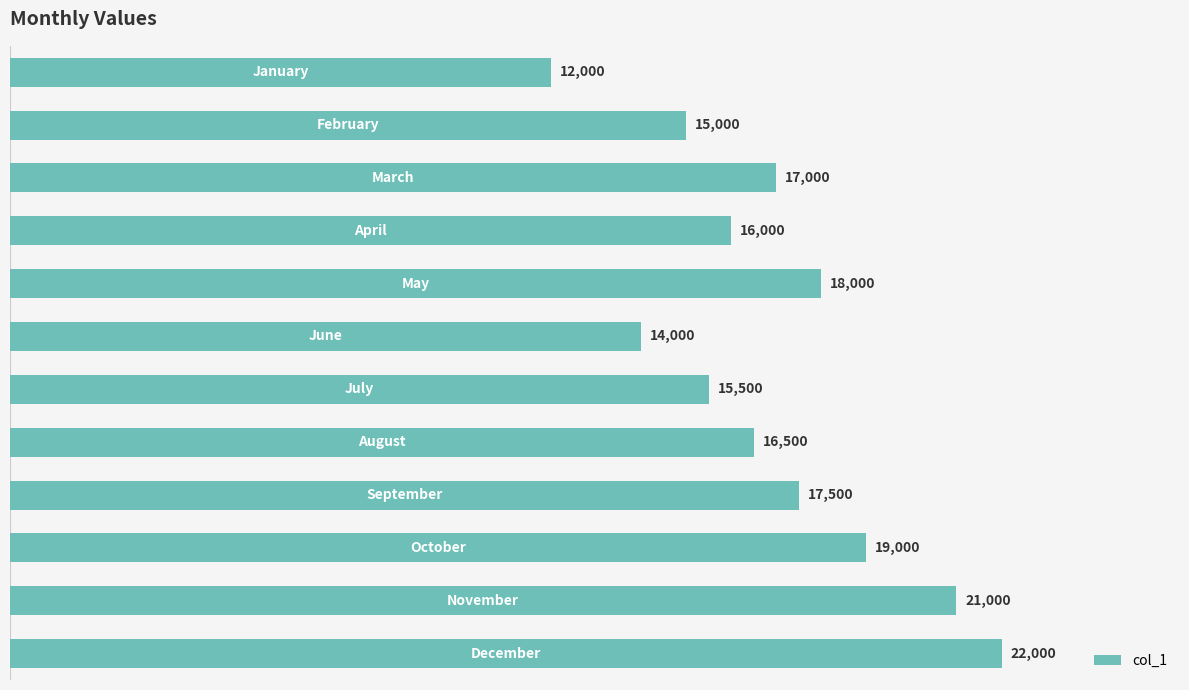

How many distinct data groups are displayed?

1